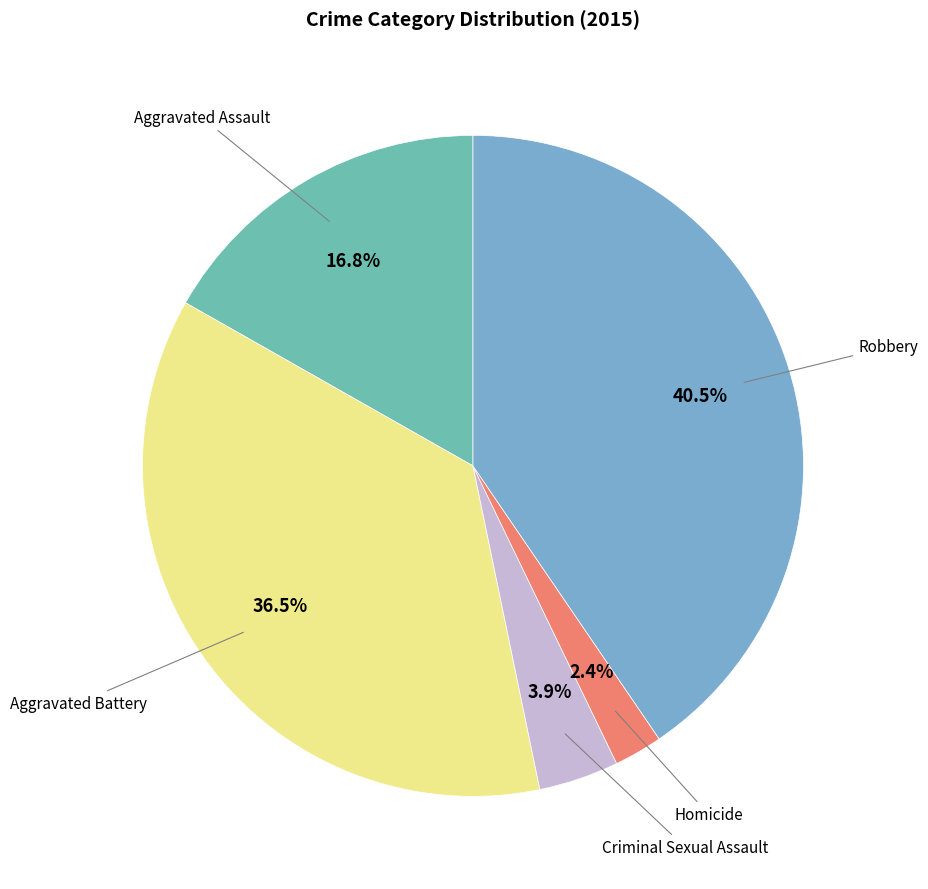

Count the number of slices in the pie.

5